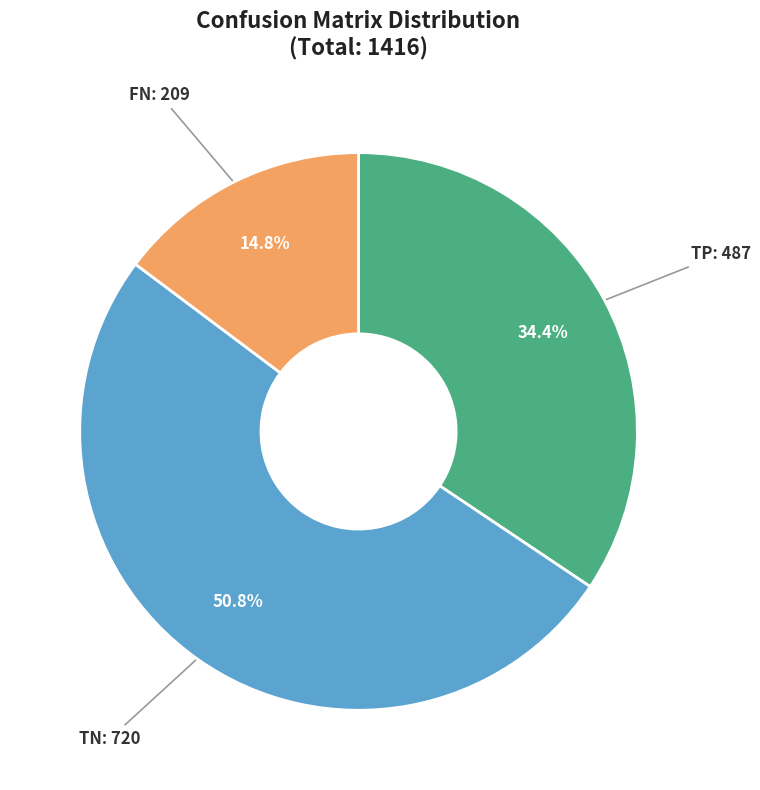

How many segments does this pie chart have?

3